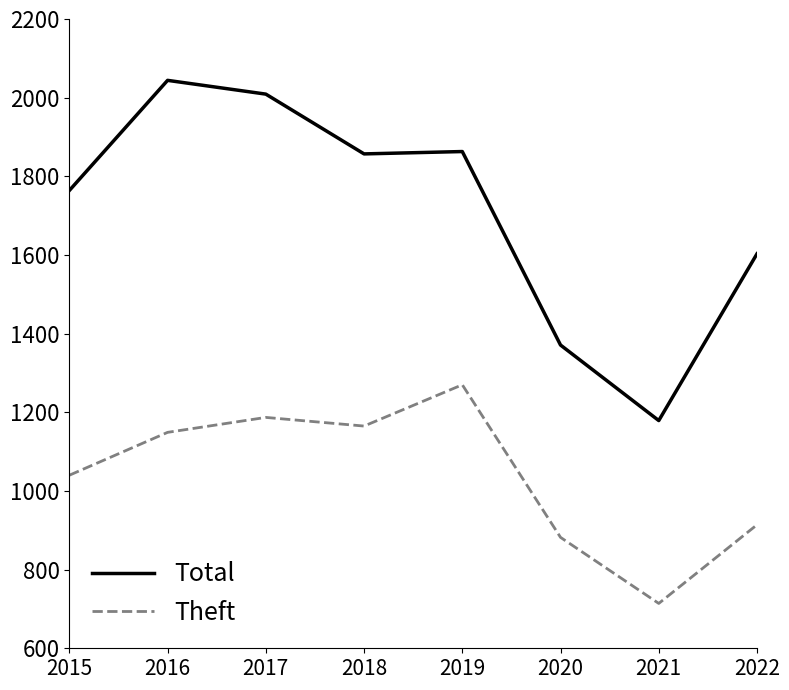

At which label is Theft closest to 992?

2015